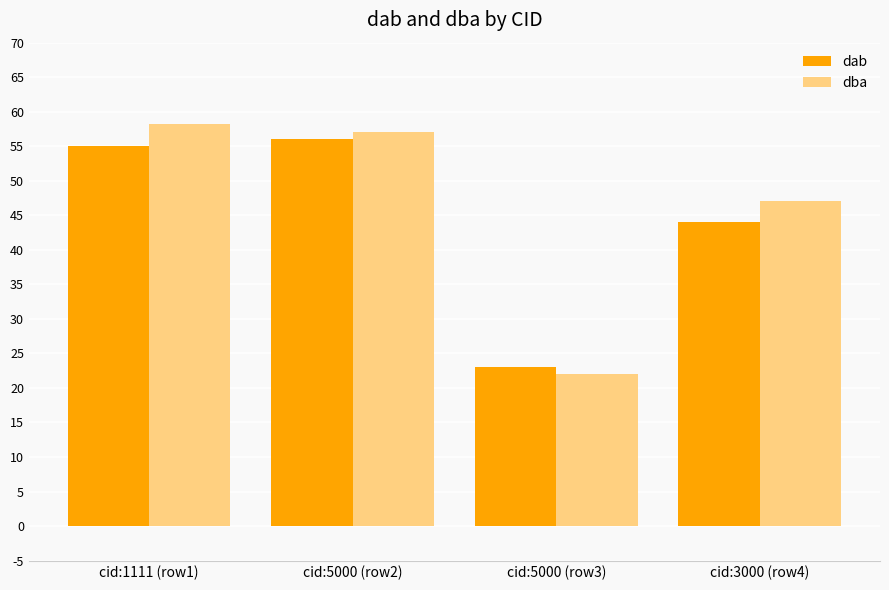

What is the label of the 2nd bar from the right?

cid:5000 (row3)